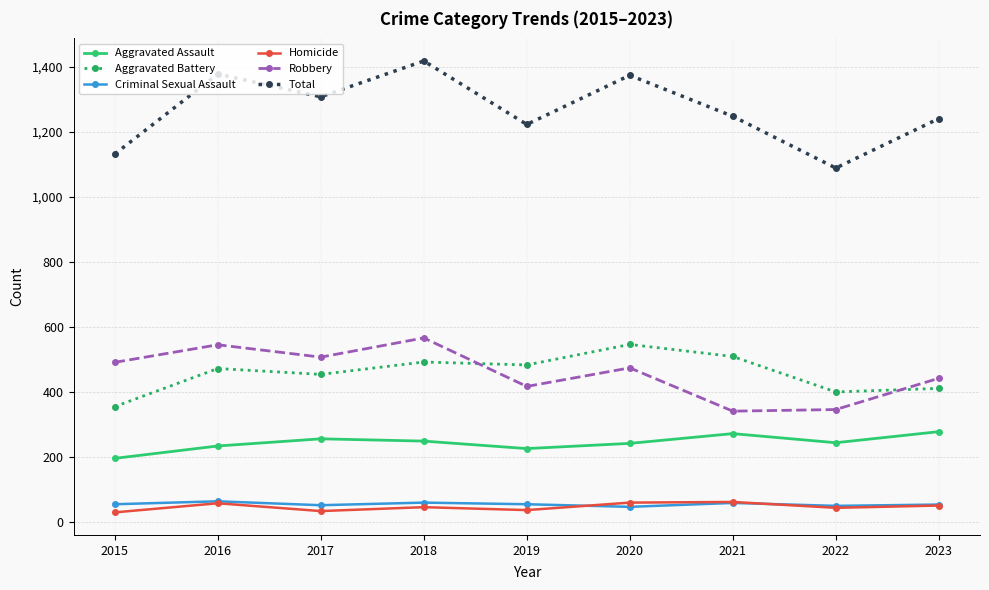

True or false: Aggravated Assault and Homicide cross at least once.

False